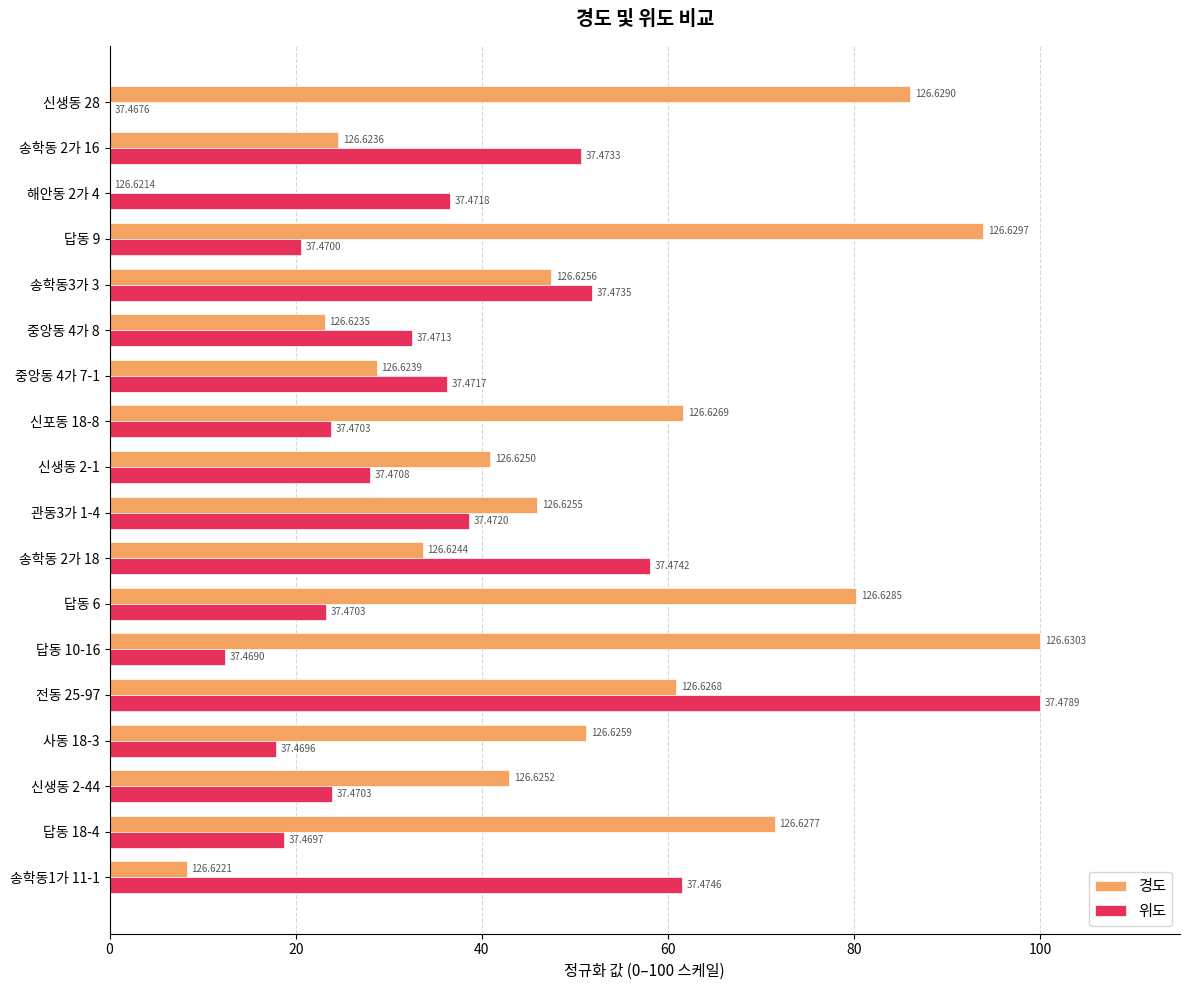

What are all the series names shown in the legend?

경도, 위도